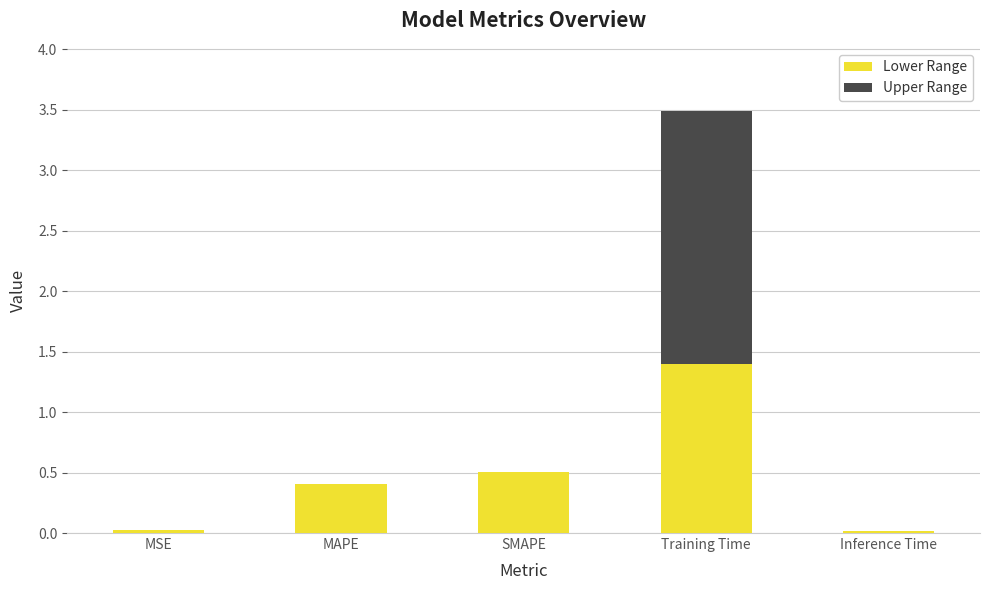

What are all the series names shown in the legend?

Lower Range, Upper Range